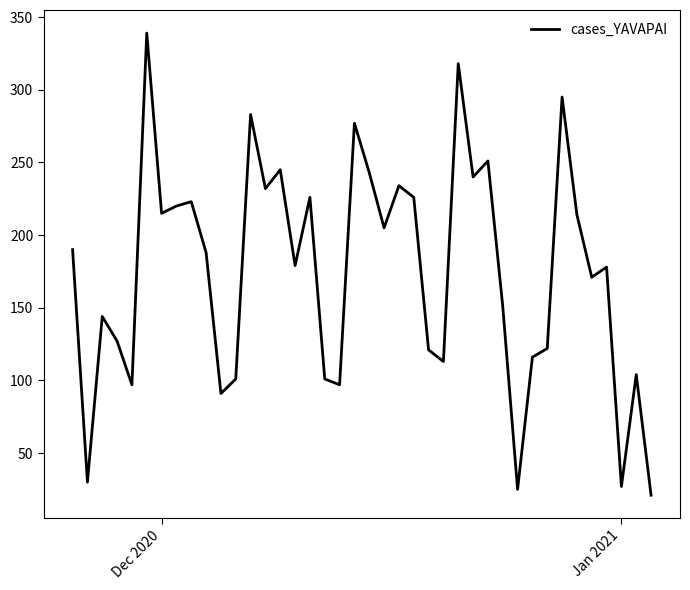

What is the smallest value displayed?

21